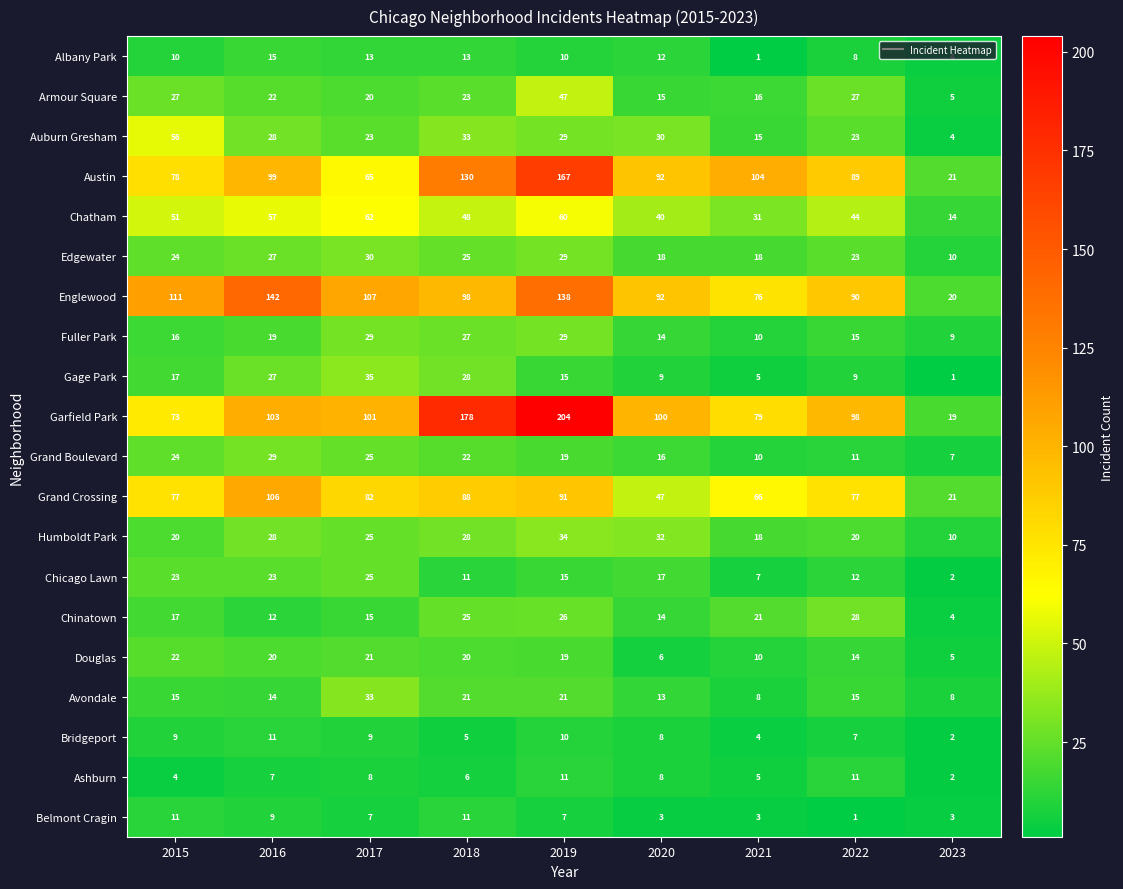

What is the total value across all series at 2018?

840